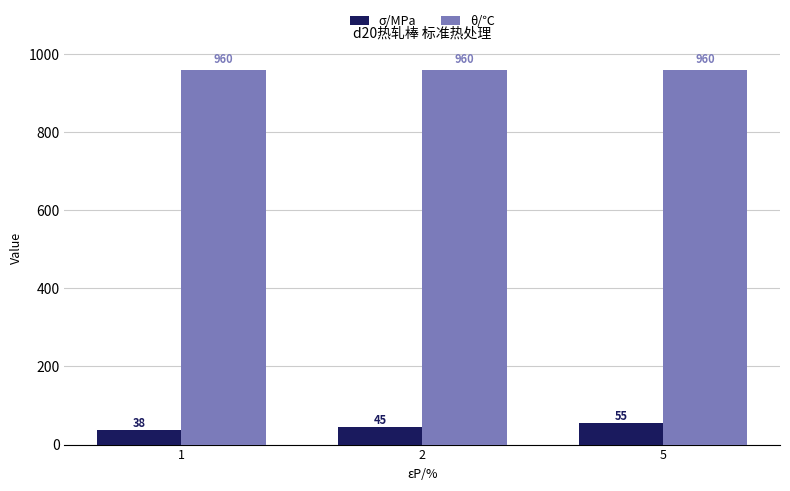

What is the spread (max minus min) of values at 2?

915